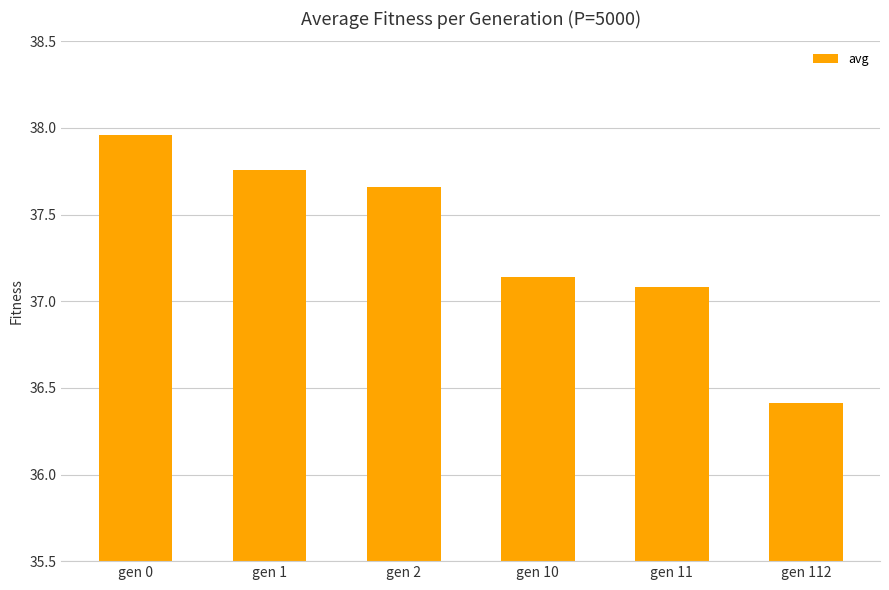

Are the bars grouped side by side (vs. stacked)?

No